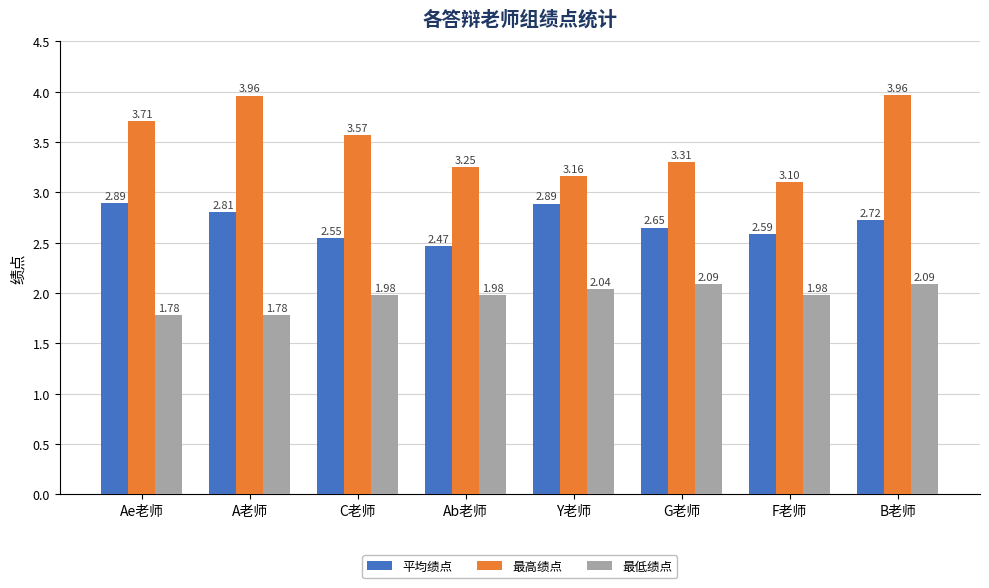

What is the total value across all series at C老师?

8.1